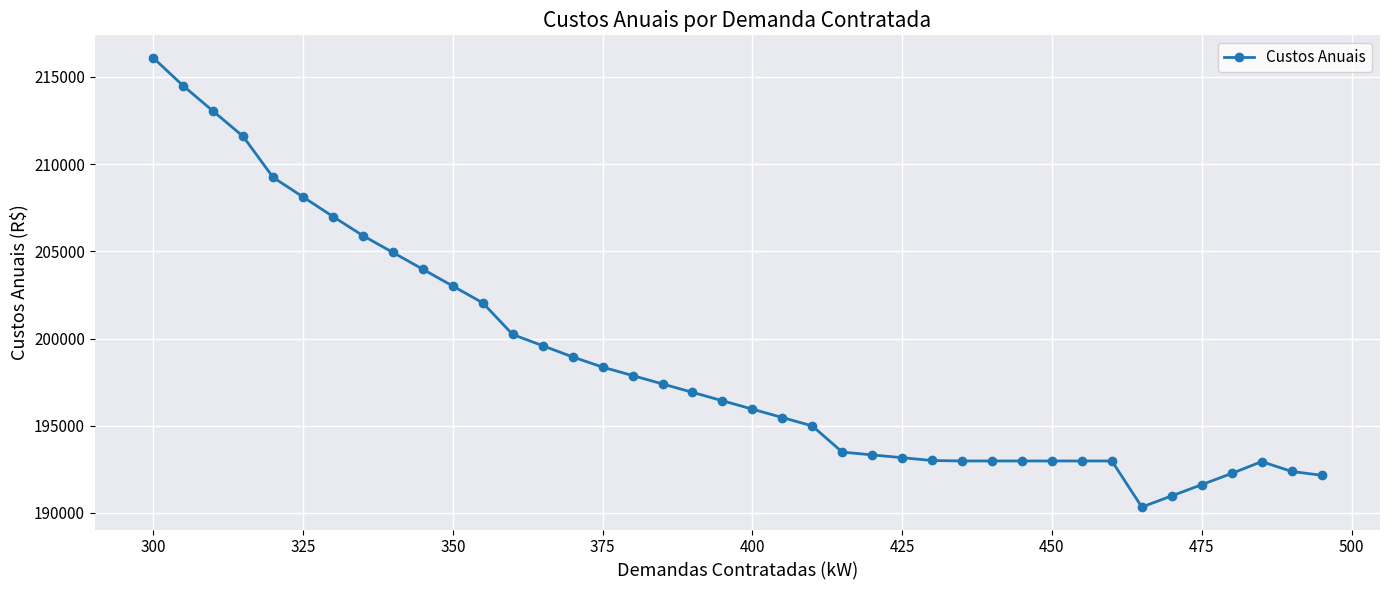

What is the average value?

198626.6